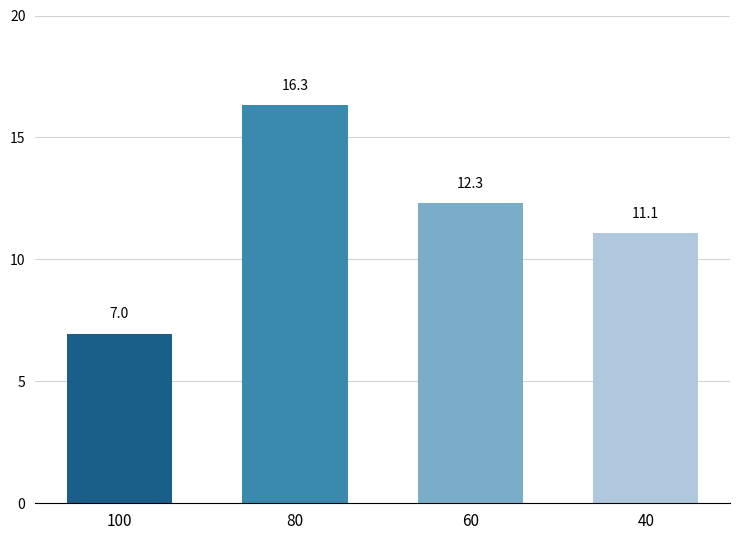

Between 60 and 100, which is larger?

60